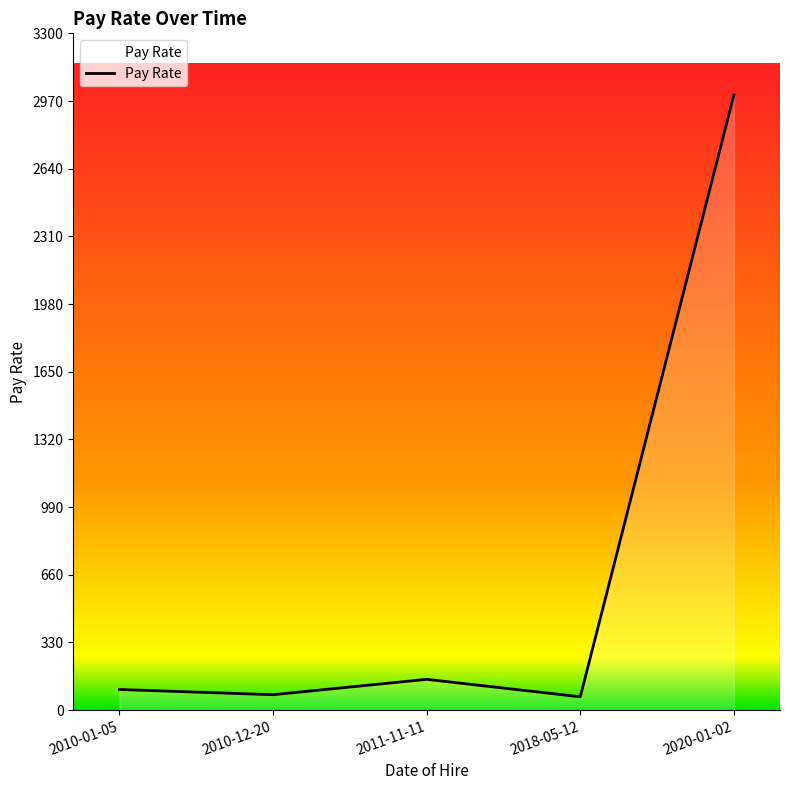

Does the chart have visible grid lines?

No